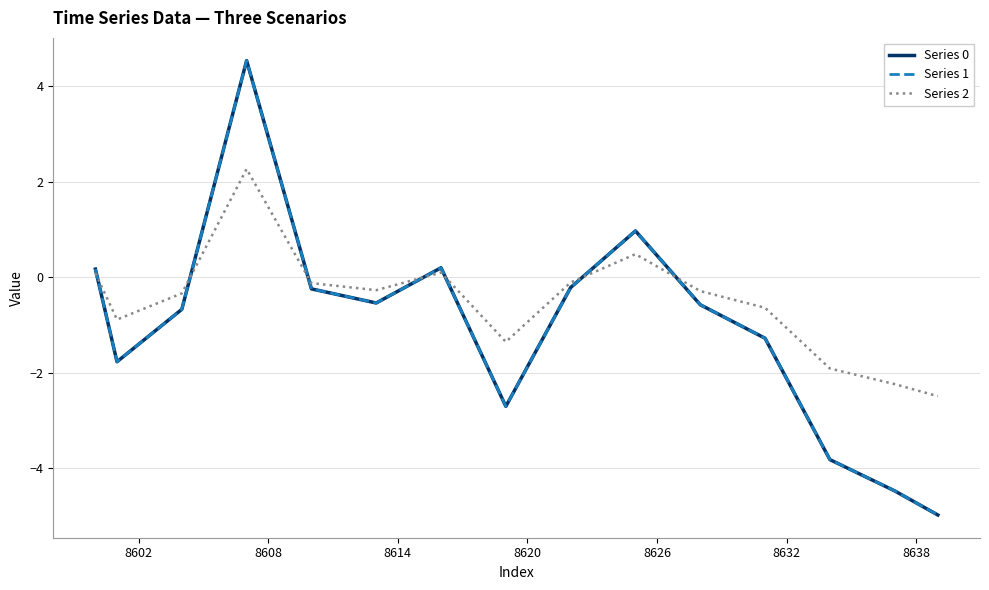

What is the difference between the maximum and minimum values in the Series 1 series?

9.5